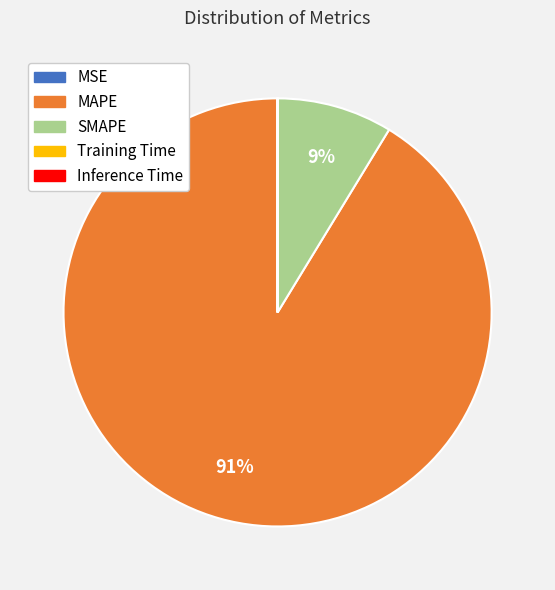

What is the majority slice?

MAPE